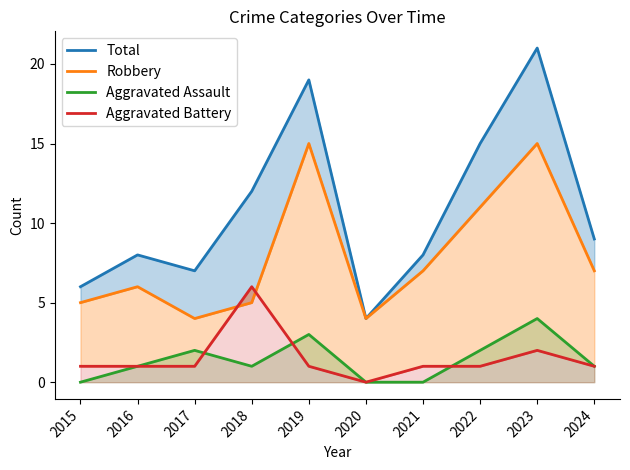

Reading left to right, what are all the values shown in this chart?

Total: 2015=6	2016=8	2017=7	2018=12	2019=19	2020=4	2021=8	2022=15	2023=21	2024=9
Robbery: 2015=5	2016=6	2017=4	2018=5	2019=15	2020=4	2021=7	2022=11	2023=15	2024=7
Aggravated Assault: 2015=0	2016=1	2017=2	2018=1	2019=3	2020=0	2021=0	2022=2	2023=4	2024=1
Aggravated Battery: 2015=1	2016=1	2017=1	2018=6	2019=1	2020=0	2021=1	2022=1	2023=2	2024=1